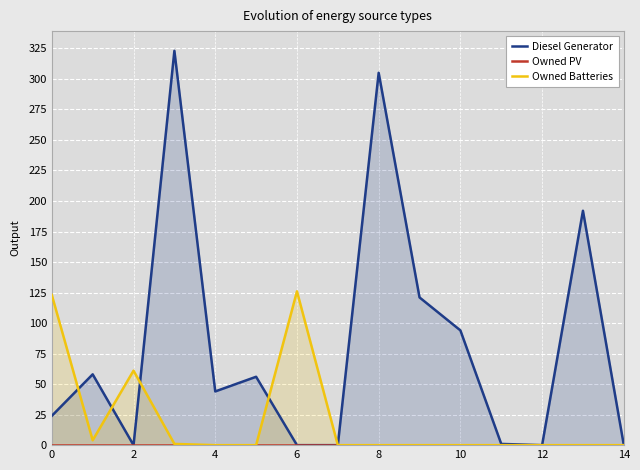

Rank the series by their average value, from lowest to highest.

Owned PV, Owned Batteries, Diesel Generator